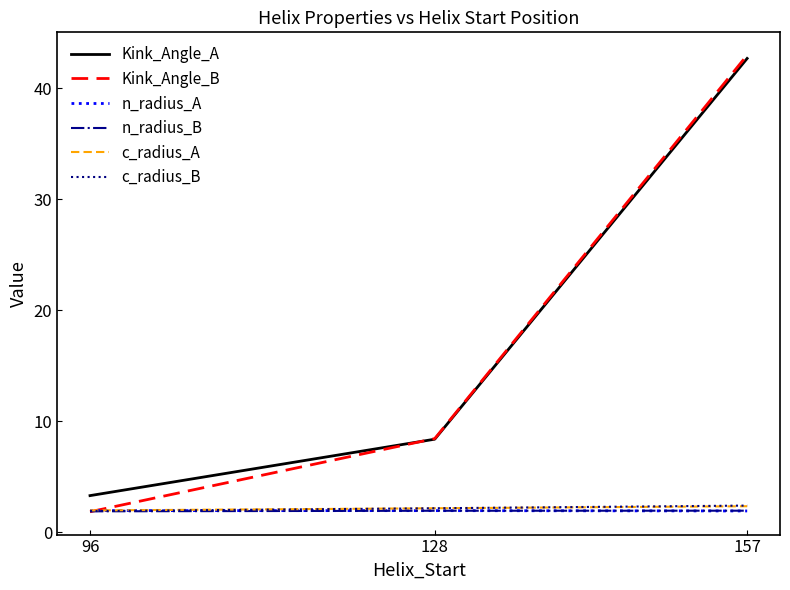

List the labels in order of Kink_Angle_A value, smallest first.

96, 128, 157